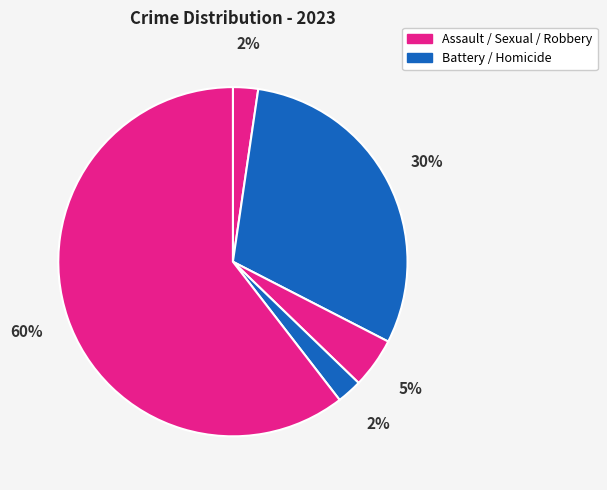

Count the number of slices in the pie.

5